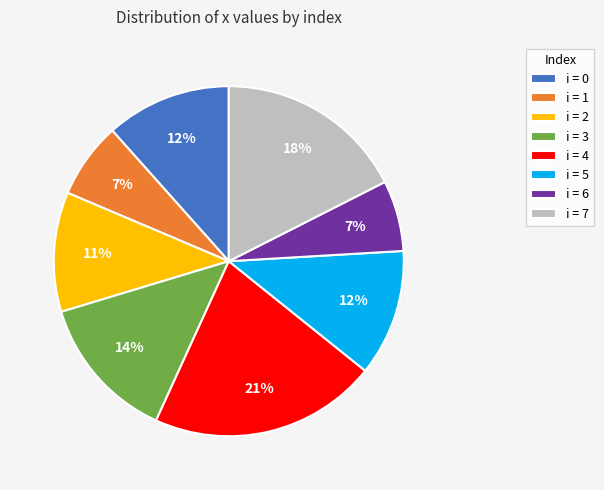

True or false: i = 3 accounts for 1% of the total.

False